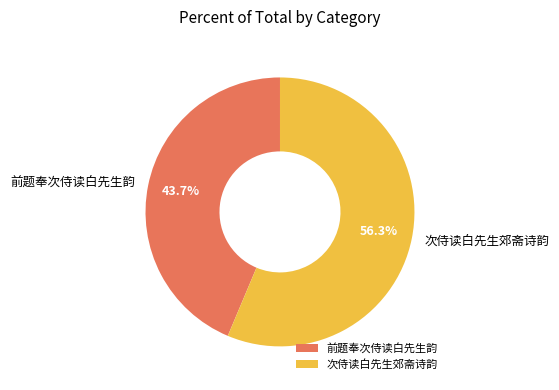

What percentage do 次侍读白先生郊斋诗韵 and 前题奉次侍读白先生韵 together represent?

100.0%